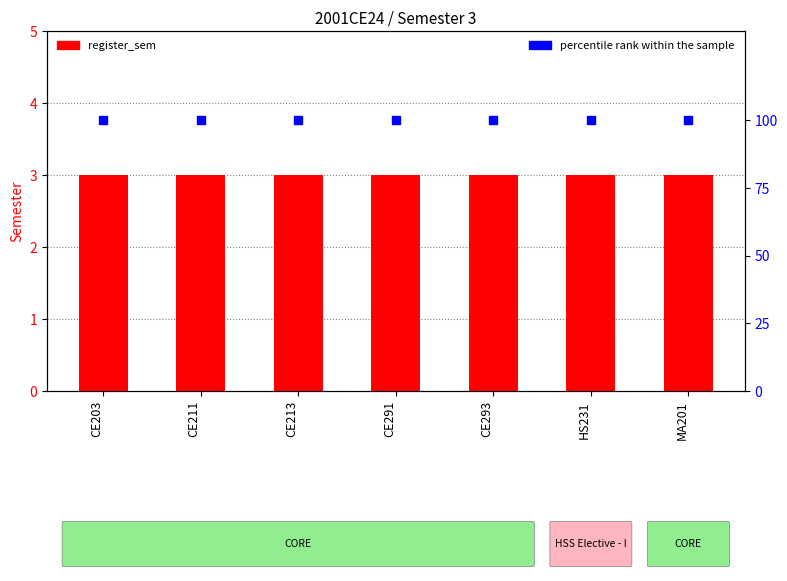

Which series has the largest Y range (max minus min)?

register_sem